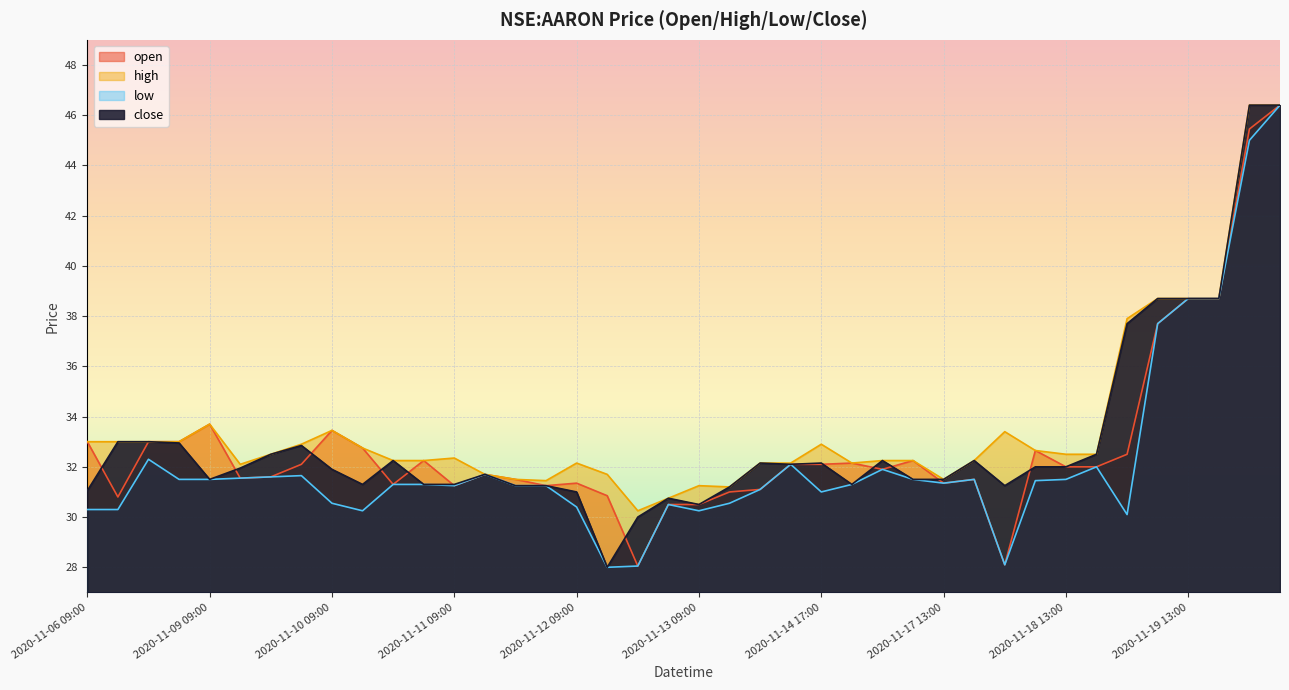

What value does the low series have at 2020-11-06 11:00?

30.3